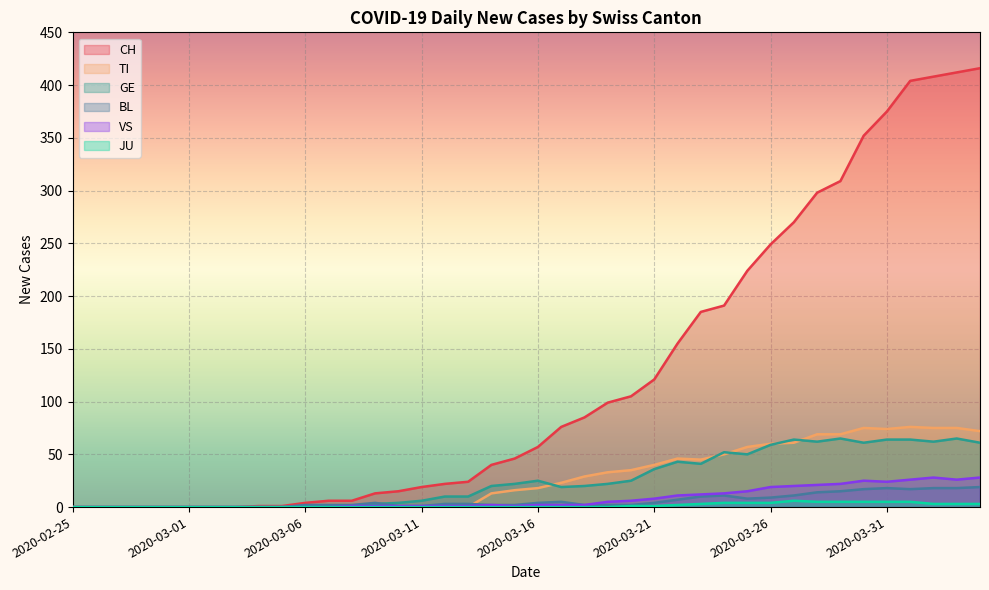

Reading left to right, transcribe all the data shown in this chart.

CH: 2020-02-25=0	2020-02-26=0	2020-02-27=0	2020-02-28=0	2020-02-29=0	2020-03-01=0	2020-03-02=0	2020-03-03=0	2020-03-04=1	2020-03-05=1	2020-03-06=4	2020-03-07=6	2020-03-08=6	2020-03-09=13	2020-03-10=15	2020-03-11=19	2020-03-12=22	2020-03-13=24	2020-03-14=40	2020-03-15=46	2020-03-16=57	2020-03-17=76	2020-03-18=85	2020-03-19=99	2020-03-20=105	2020-03-21=121	2020-03-22=155	2020-03-23=185	2020-03-24=191	2020-03-25=224	2020-03-26=249	2020-03-27=270	2020-03-28=298	2020-03-29=309	2020-03-30=352	2020-03-31=375	2020-04-01=404	2020-04-02=408	2020-04-03=412	2020-04-04=416
TI: 2020-02-25=0	2020-02-26=0	2020-02-27=0	2020-02-28=0	2020-02-29=0	2020-03-01=0	2020-03-02=0	2020-03-03=0	2020-03-04=0	2020-03-05=0	2020-03-06=0	2020-03-07=0	2020-03-08=0	2020-03-09=0	2020-03-10=0	2020-03-11=0	2020-03-12=0	2020-03-13=0	2020-03-14=13	2020-03-15=16	2020-03-16=18	2020-03-17=23	2020-03-18=29	2020-03-19=33	2020-03-20=35	2020-03-21=40	2020-03-22=46	2020-03-23=45	2020-03-24=50	2020-03-25=57	2020-03-26=60	2020-03-27=61	2020-03-28=69	2020-03-29=69	2020-03-30=75	2020-03-31=74	2020-04-01=76	2020-04-02=75	2020-04-03=75	2020-04-04=72
GE: 2020-02-25=0	2020-02-26=0	2020-02-27=0	2020-02-28=0	2020-02-29=0	2020-03-01=0	2020-03-02=0	2020-03-03=0	2020-03-04=0	2020-03-05=0	2020-03-06=0	2020-03-07=0	2020-03-08=0	2020-03-09=3	2020-03-10=4	2020-03-11=6	2020-03-12=10	2020-03-13=10	2020-03-14=20	2020-03-15=22	2020-03-16=25	2020-03-17=19	2020-03-18=20	2020-03-19=22	2020-03-20=25	2020-03-21=36	2020-03-22=43	2020-03-23=41	2020-03-24=52	2020-03-25=50	2020-03-26=59	2020-03-27=64	2020-03-28=62	2020-03-29=65	2020-03-30=61	2020-03-31=64	2020-04-01=64	2020-04-02=62	2020-04-03=65	2020-04-04=61
BL: 2020-02-25=0	2020-02-26=0	2020-02-27=0	2020-02-28=0	2020-02-29=0	2020-03-01=0	2020-03-02=0	2020-03-03=0	2020-03-04=0	2020-03-05=0	2020-03-06=2	2020-03-07=2	2020-03-08=2	2020-03-09=4	2020-03-10=1	2020-03-11=1	2020-03-12=3	2020-03-13=3	2020-03-14=2	2020-03-15=2	2020-03-16=4	2020-03-17=5	2020-03-18=2	2020-03-19=2	2020-03-20=2	2020-03-21=4	2020-03-22=7	2020-03-23=10	2020-03-24=11	2020-03-25=8	2020-03-26=9	2020-03-27=11	2020-03-28=14	2020-03-29=15	2020-03-30=17	2020-03-31=18	2020-04-01=17	2020-04-02=18	2020-04-03=18	2020-04-04=19
VS: 2020-02-25=0	2020-02-26=0	2020-02-27=0	2020-02-28=0	2020-02-29=0	2020-03-01=0	2020-03-02=0	2020-03-03=0	2020-03-04=0	2020-03-05=0	2020-03-06=0	2020-03-07=0	2020-03-08=1	2020-03-09=1	2020-03-10=1	2020-03-11=1	2020-03-12=1	2020-03-13=1	2020-03-14=2	2020-03-15=1	2020-03-16=2	2020-03-17=2	2020-03-18=2	2020-03-19=5	2020-03-20=6	2020-03-21=8	2020-03-22=11	2020-03-23=12	2020-03-24=13	2020-03-25=15	2020-03-26=19	2020-03-27=20	2020-03-28=21	2020-03-29=22	2020-03-30=25	2020-03-31=24	2020-04-01=26	2020-04-02=28	2020-04-03=26	2020-04-04=28
JU: 2020-02-25=0	2020-02-26=0	2020-02-27=0	2020-02-28=0	2020-02-29=0	2020-03-01=0	2020-03-02=0	2020-03-03=0	2020-03-04=0	2020-03-05=0	2020-03-06=0	2020-03-07=0	2020-03-08=0	2020-03-09=0	2020-03-10=0	2020-03-11=0	2020-03-12=0	2020-03-13=0	2020-03-14=0	2020-03-15=0	2020-03-16=0	2020-03-17=0	2020-03-18=0	2020-03-19=0	2020-03-20=1	2020-03-21=1	2020-03-22=2	2020-03-23=3	2020-03-24=4	2020-03-25=4	2020-03-26=4	2020-03-27=6	2020-03-28=5	2020-03-29=5	2020-03-30=5	2020-03-31=5	2020-04-01=5	2020-04-02=3	2020-04-03=3	2020-04-04=3